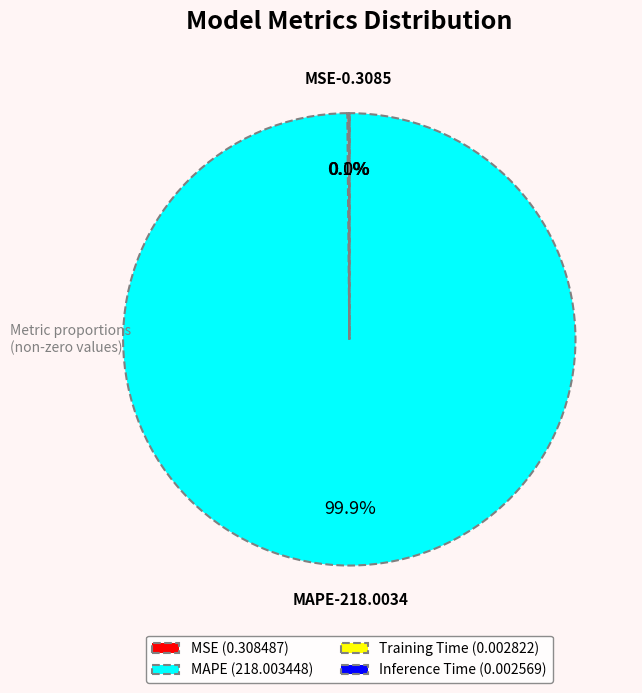

Is there a majority slice in this chart?

Yes